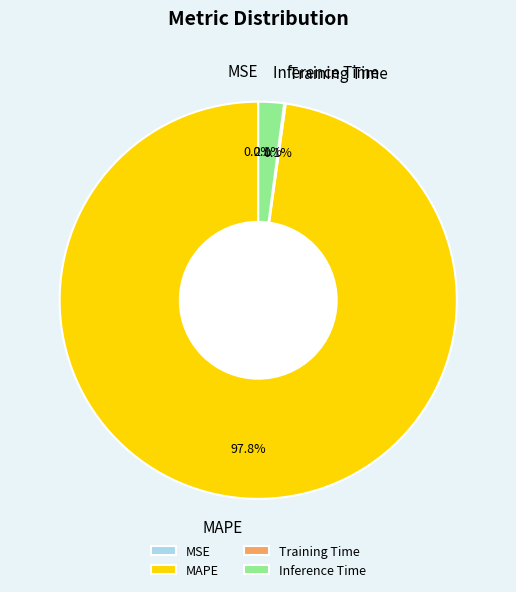

Between Inference Time and MAPE, which is larger?

MAPE